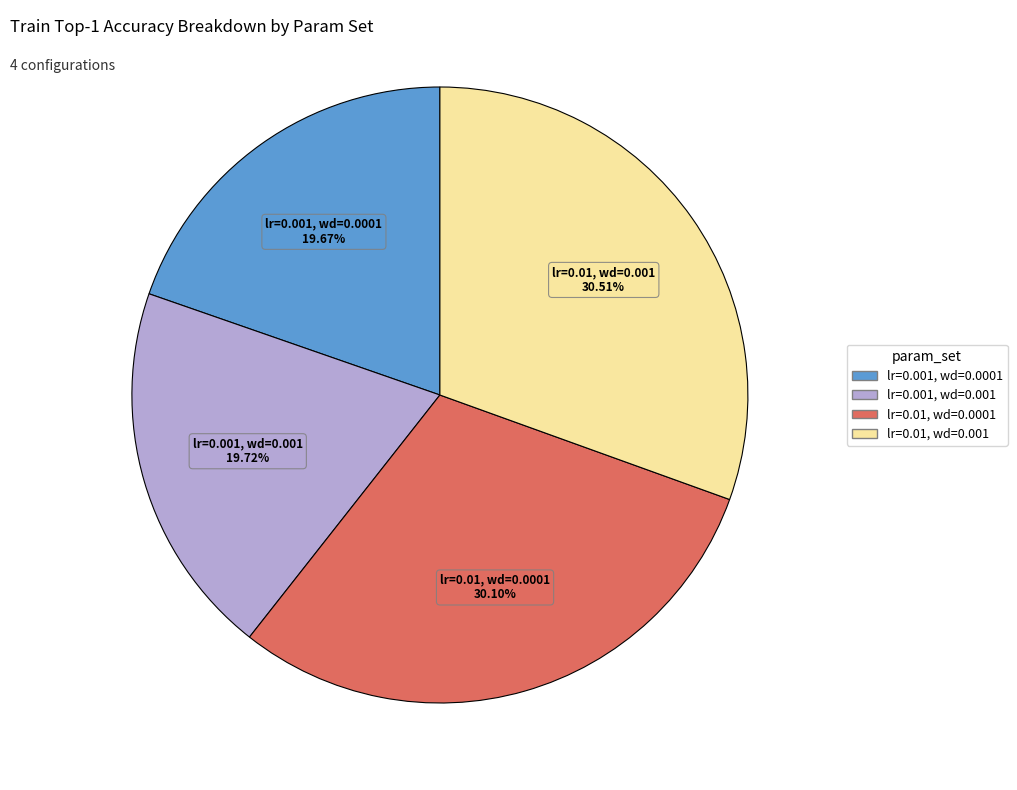

The lr=0.001, wd=0.0001 slice represents 20% of the pie. True or false?

True